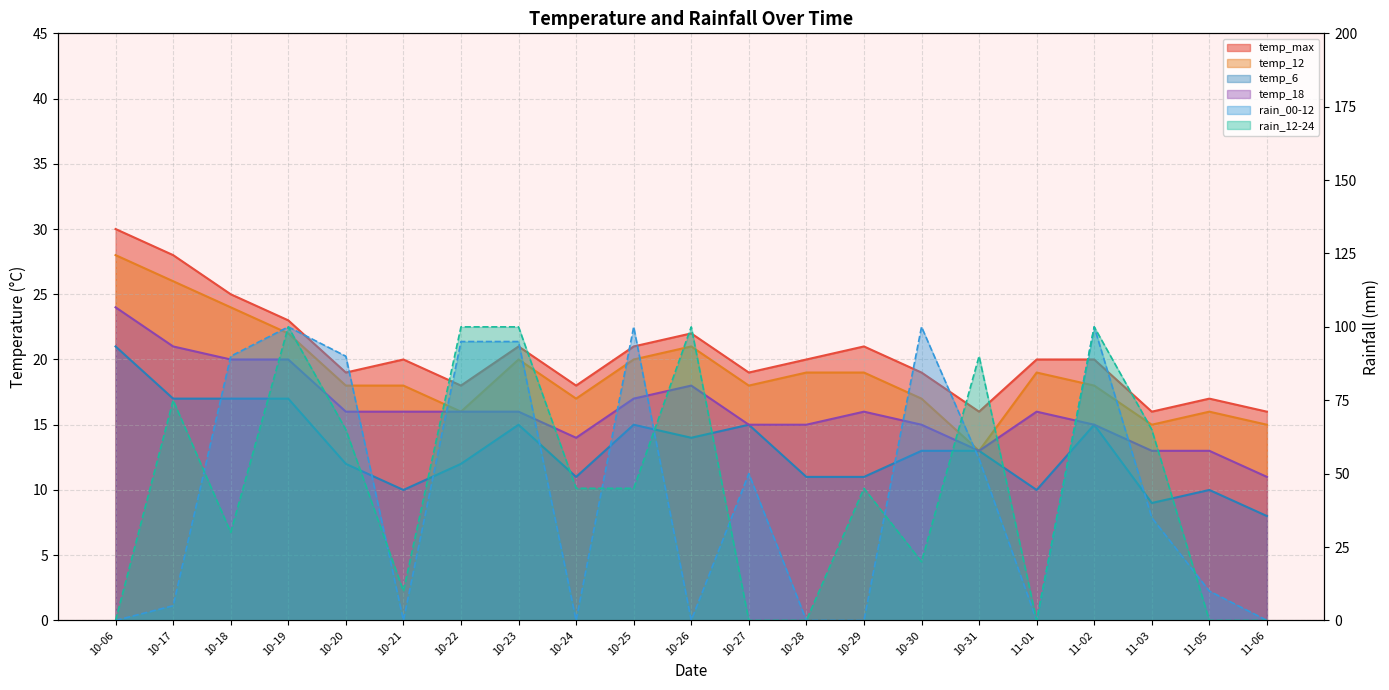

At 11-02, list the series in order from smallest to largest.

temp_6, temp_18, temp_12, temp_max, rain_00-12, rain_12-24